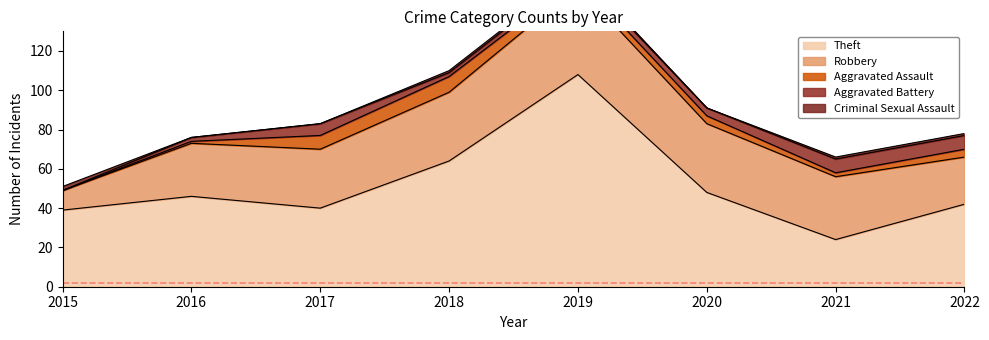

True or false: Aggravated Battery and Theft cross at least once.

False